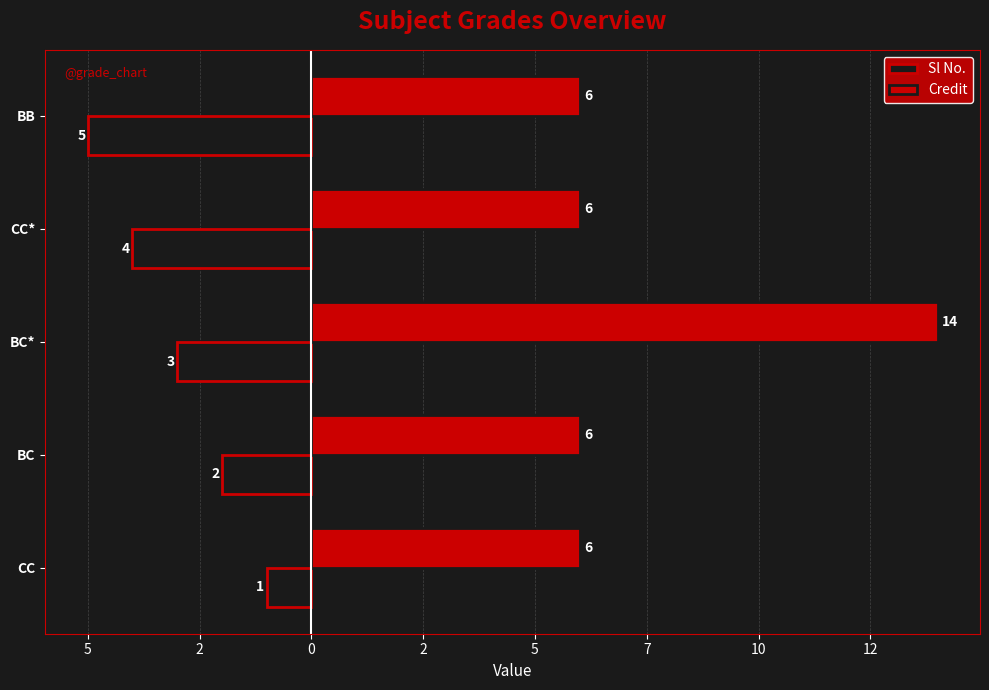

What are all the series names shown in the legend?

Sl No., Credit